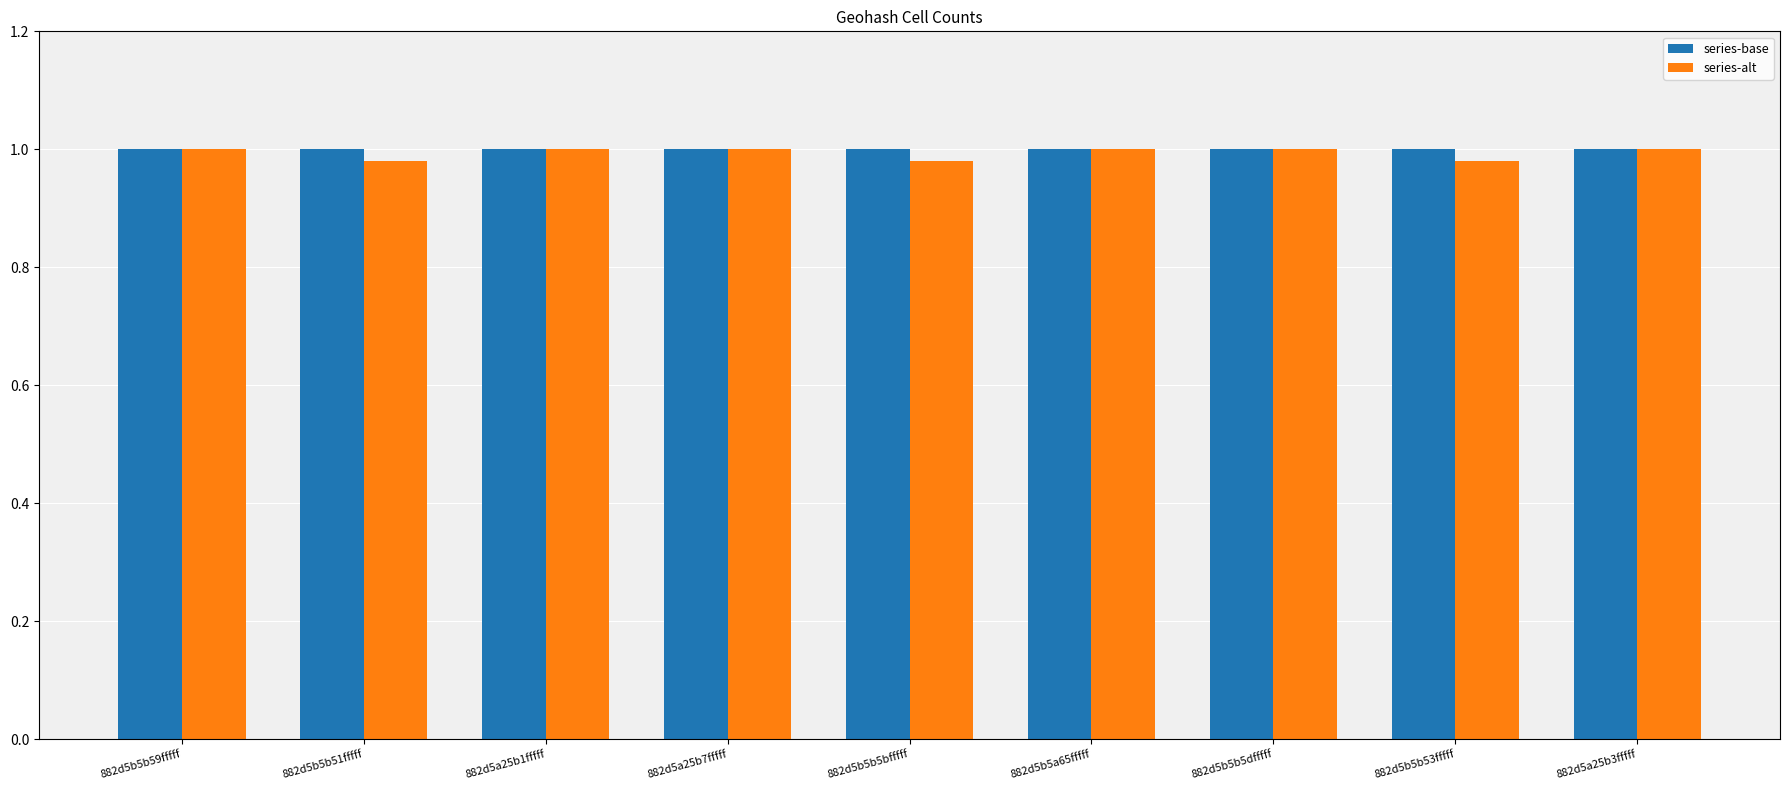

What is the total value across all series at 882d5b5b5bfffff?

2.0